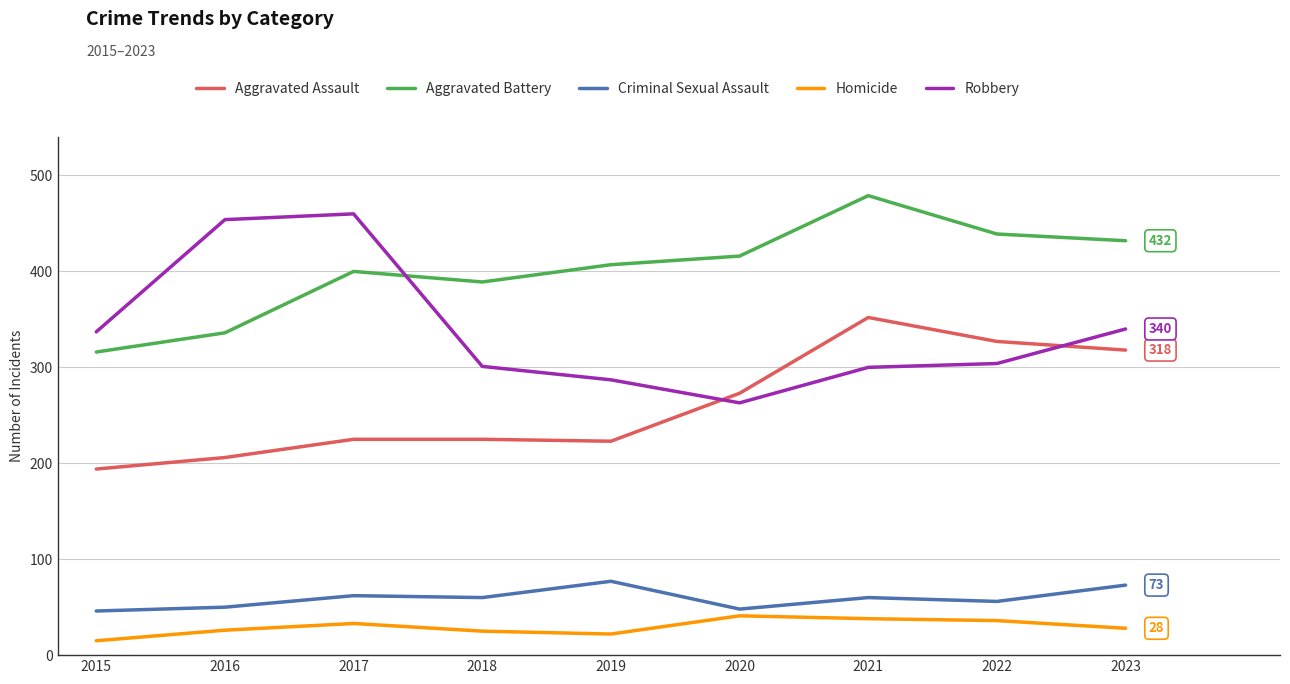

Rank the series at 2018 from highest to lowest value.

Aggravated Battery, Robbery, Aggravated Assault, Criminal Sexual Assault, Homicide